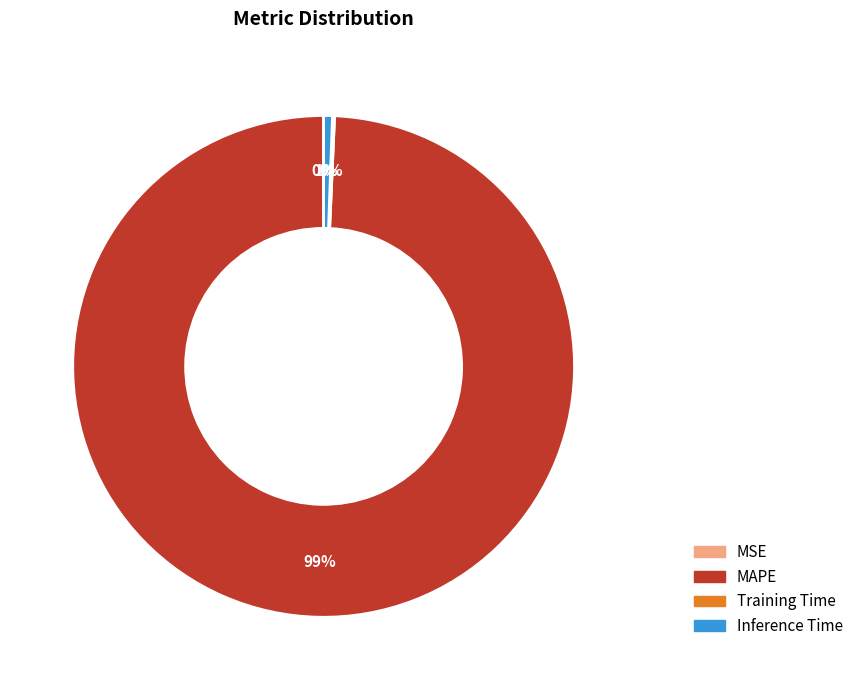

Does any single category account for the majority?

Yes